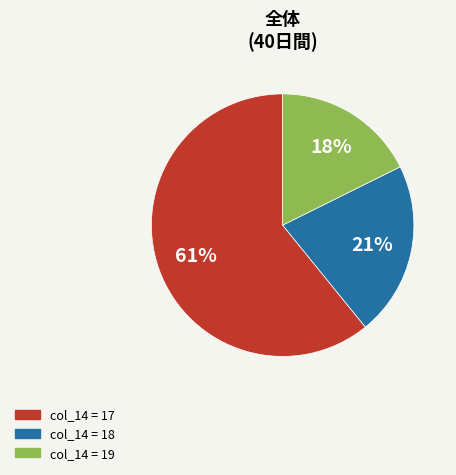

Is there a majority slice in this chart?

Yes